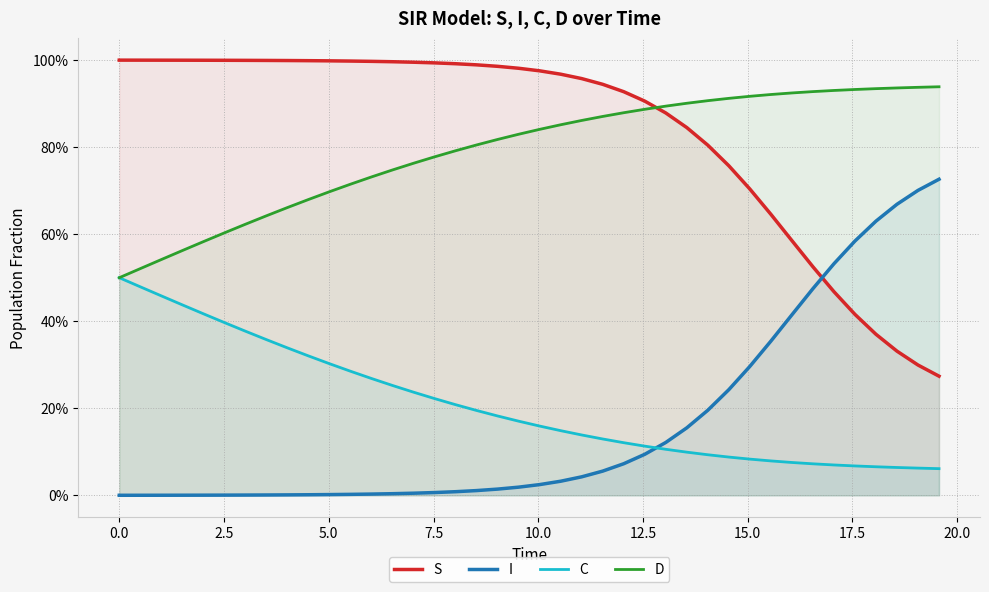

Reading right to left, list all the values displayed in this chart.

S: 0.3	0.3	0.3	0.4	0.4	0.5	0.5	0.6	0.6	0.7	0.8	0.8	0.8	0.9	0.9	0.9	0.9	1.0	1.0	1.0	1.0	1.0	1.0	1.0	1.0	1.0	1.0	1.0	1.0	1.0	1.0	1.0	1.0	1.0	1.0	1.0	1.0	1.0	1.0	1.0
I: 0.7	0.7	0.7	0.6	0.6	0.5	0.5	0.4	0.4	0.3	0.2	0.2	0.2	0.1	0.1	0.1	0.1	0.0	0.0	0.0	0.0	0.0	0.0	0.0	0.0	0.0	0.0	0.0	0.0	0.0	0.0	0.0	0.0	0.0	0.0	0.0	0.0	0.0	0.0	0.0
C: 0.1	0.1	0.1	0.1	0.1	0.1	0.1	0.1	0.1	0.1	0.1	0.1	0.1	0.1	0.1	0.1	0.1	0.1	0.1	0.2	0.2	0.2	0.2	0.2	0.2	0.2	0.3	0.3	0.3	0.3	0.3	0.3	0.4	0.4	0.4	0.4	0.4	0.5	0.5	0.5
D: 0.9	0.9	0.9	0.9	0.9	0.9	0.9	0.9	0.9	0.9	0.9	0.9	0.9	0.9	0.9	0.9	0.9	0.9	0.9	0.8	0.8	0.8	0.8	0.8	0.8	0.8	0.7	0.7	0.7	0.7	0.7	0.7	0.6	0.6	0.6	0.6	0.6	0.5	0.5	0.5